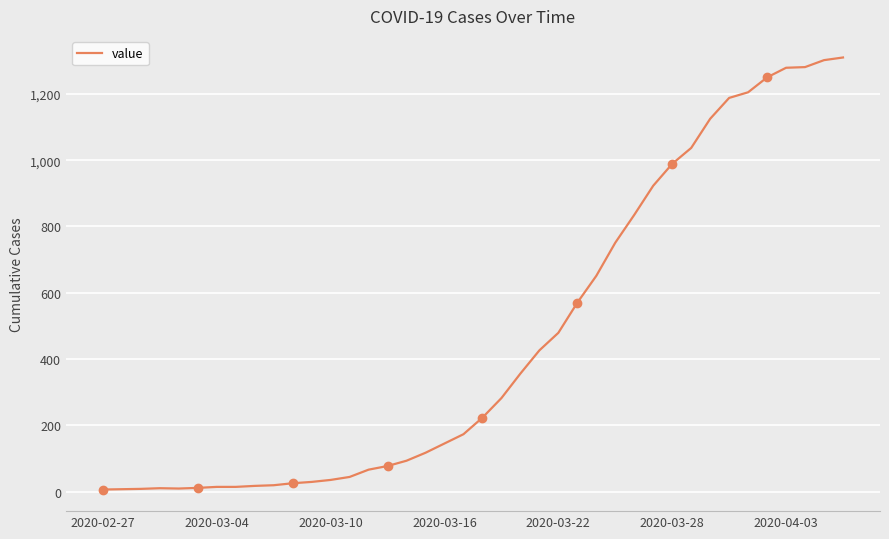

What is the highest value of the value series?

1310